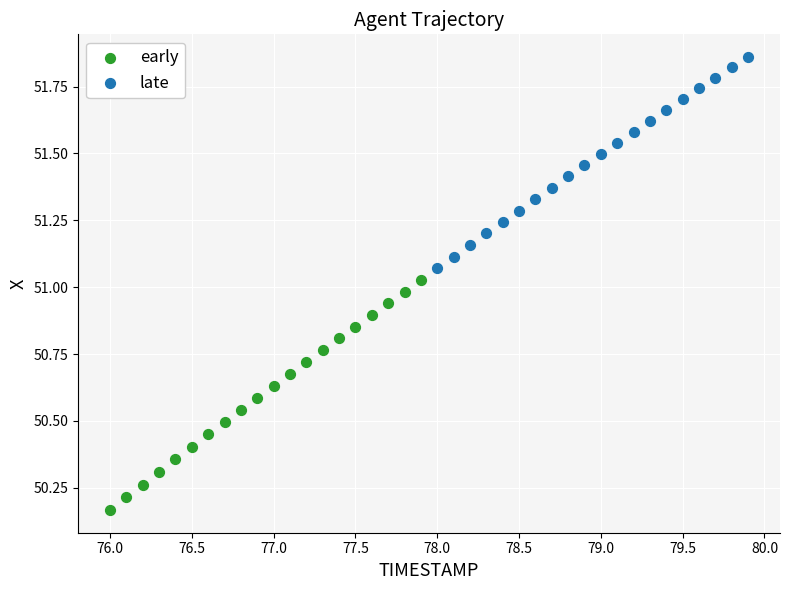

Which series contains the lowest Y value?

early